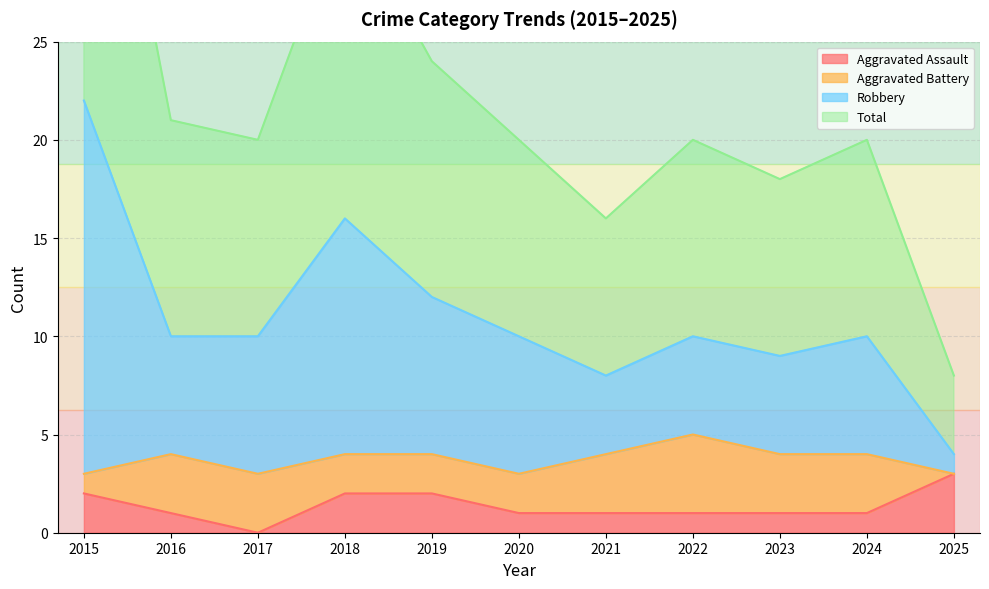

How many values in the Total series are below 20?

3